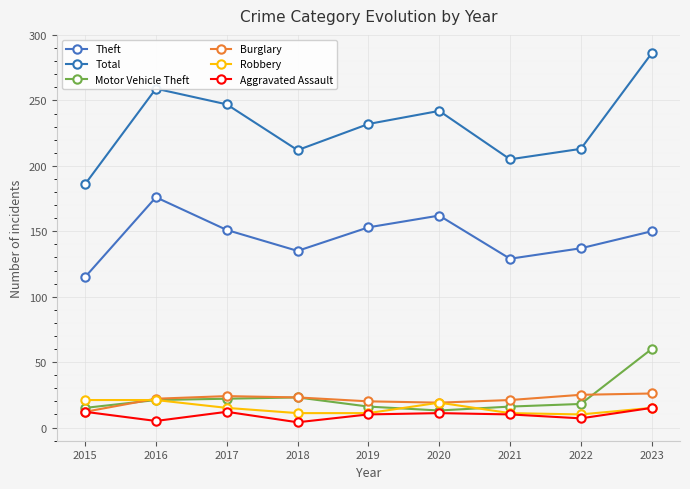

How many data points does each series have?

9